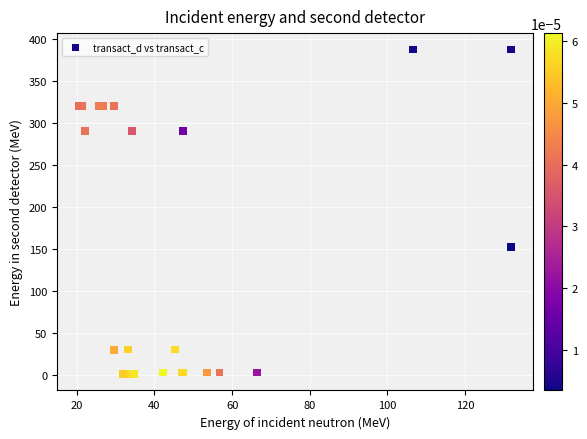

What Y value in the scatter plot is closest to 194?

152.3